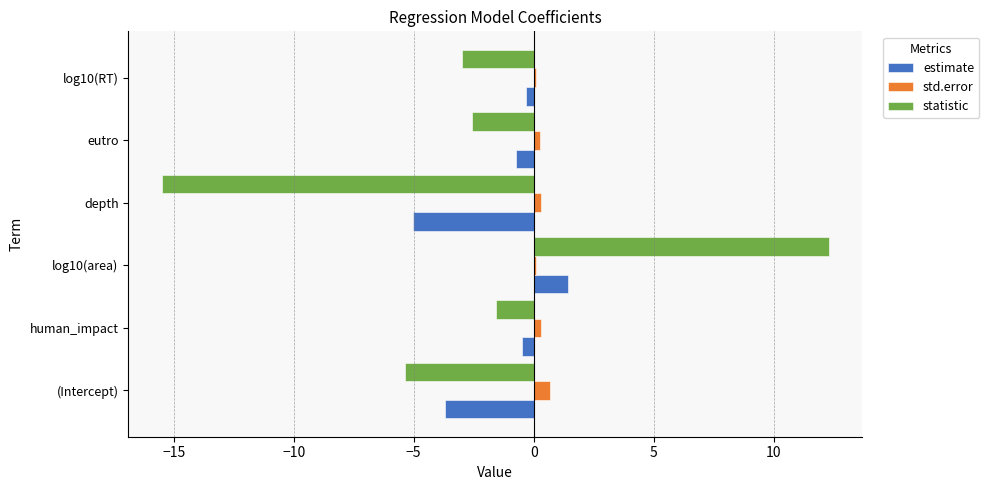

The value of statistic at human_impact is -1.6. True or false?

True